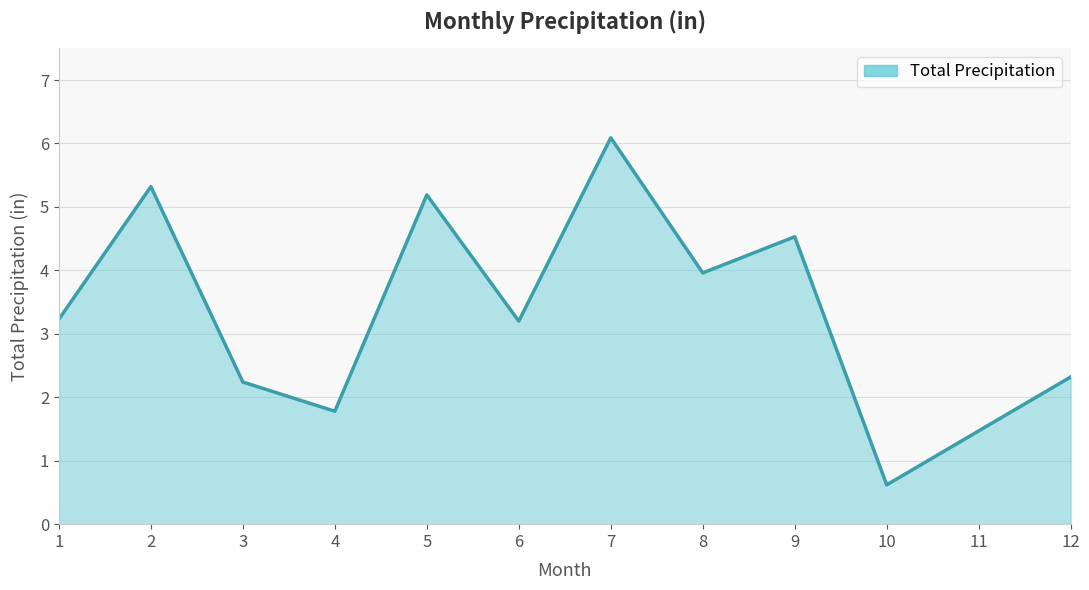

Which label corresponds to the largest value in the chart?

7